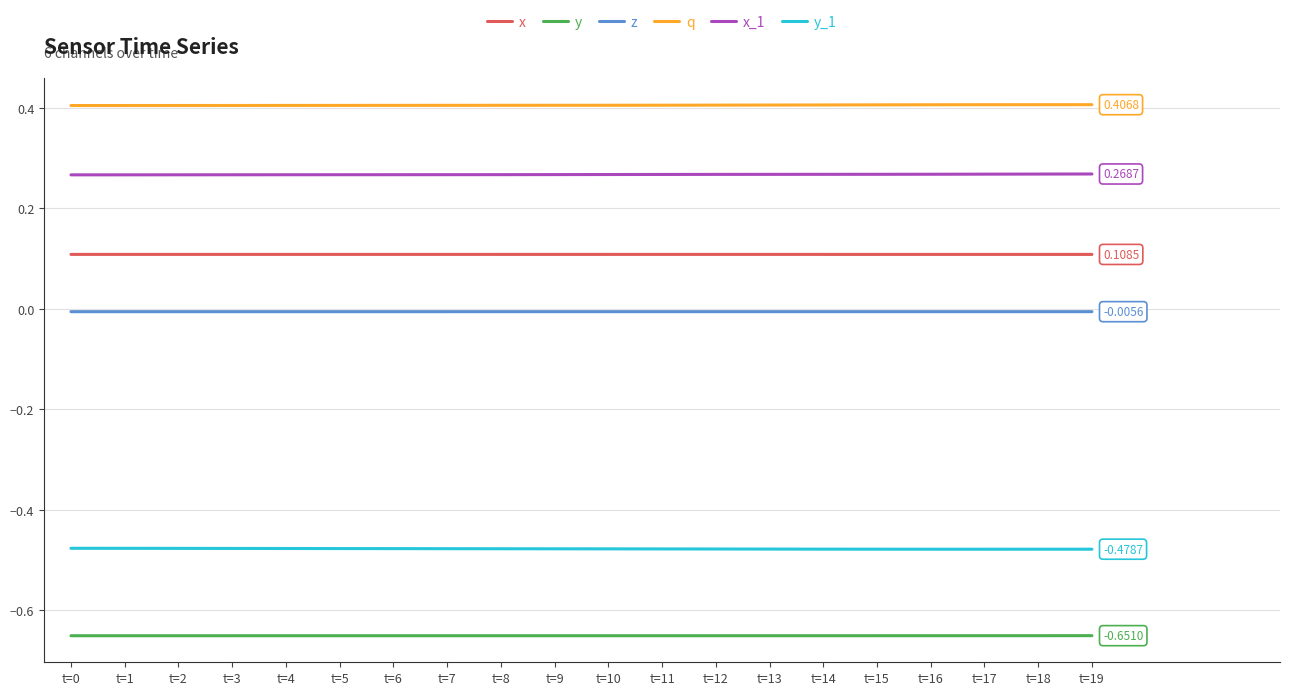

Rank the series by their maximum value, from lowest to highest.

y, y_1, z, x, x_1, q